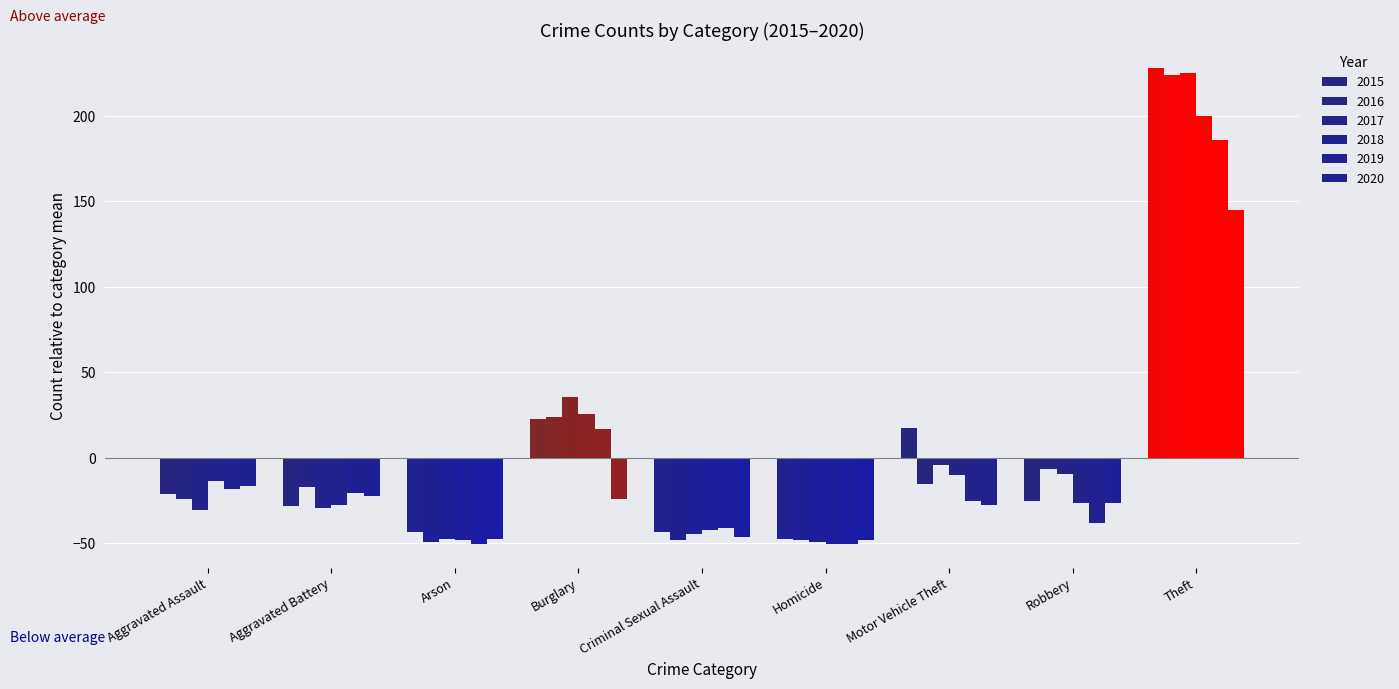

Reading left to right, extract all data points from this chart.

2015: Aggravated Assault=-21.2	Aggravated Battery=-28.2	Arson=-43.2	Burglary=22.8	Criminal Sexual Assault=-43.2	Homicide=-47.2	Motor Vehicle Theft=17.8	Robbery=-25.2	Theft=227.8
2016: Aggravated Assault=-24.2	Aggravated Battery=-17.2	Arson=-49.2	Burglary=23.8	Criminal Sexual Assault=-48.2	Homicide=-48.2	Motor Vehicle Theft=-15.2	Robbery=-6.2	Theft=223.8
2017: Aggravated Assault=-30.2	Aggravated Battery=-29.2	Arson=-47.2	Burglary=35.8	Criminal Sexual Assault=-44.2	Homicide=-49.2	Motor Vehicle Theft=-4.2	Robbery=-9.2	Theft=224.8
2018: Aggravated Assault=-13.2	Aggravated Battery=-27.2	Arson=-48.2	Burglary=25.8	Criminal Sexual Assault=-42.2	Homicide=-50.2	Motor Vehicle Theft=-10.2	Robbery=-26.2	Theft=199.8
2019: Aggravated Assault=-18.2	Aggravated Battery=-20.2	Arson=-50.2	Burglary=16.8	Criminal Sexual Assault=-41.2	Homicide=-50.2	Motor Vehicle Theft=-25.2	Robbery=-38.2	Theft=185.8
2020: Aggravated Assault=-16.2	Aggravated Battery=-22.2	Arson=-47.2	Burglary=-24.2	Criminal Sexual Assault=-46.2	Homicide=-48.2	Motor Vehicle Theft=-27.2	Robbery=-26.2	Theft=144.8